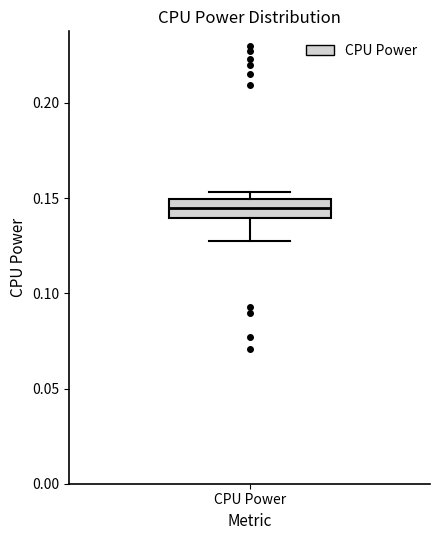

Transcribe this box plot: give where the median line is, the range the box spans, and where the two whiskers end, as read against the y-axis. The values are not printed on the chart, so give them approximately, as read against the axis.

median 0.145, box 0.140 to 0.150, whiskers 0.125 to 0.155